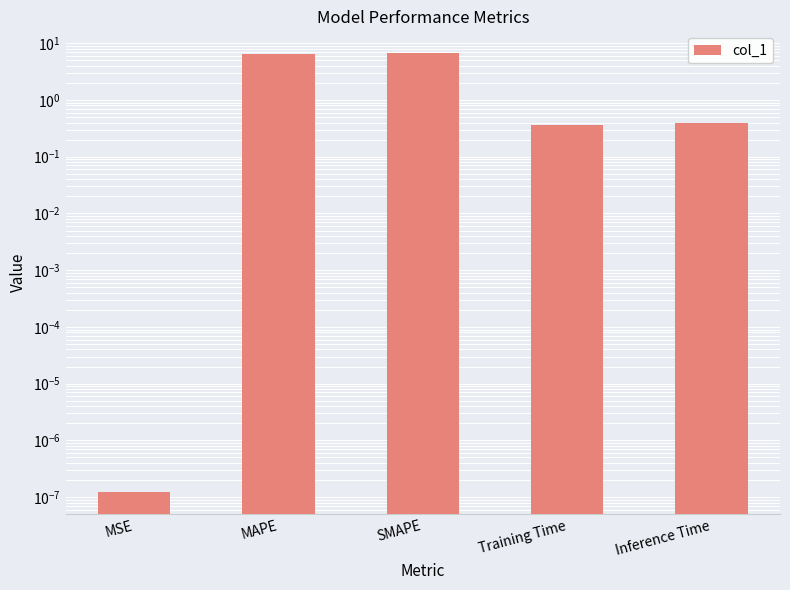

Reading left to right, transcribe all the data shown in this chart.

MSE=0.0	MAPE=6.4	SMAPE=6.6	Training Time=0.4	Inference Time=0.4